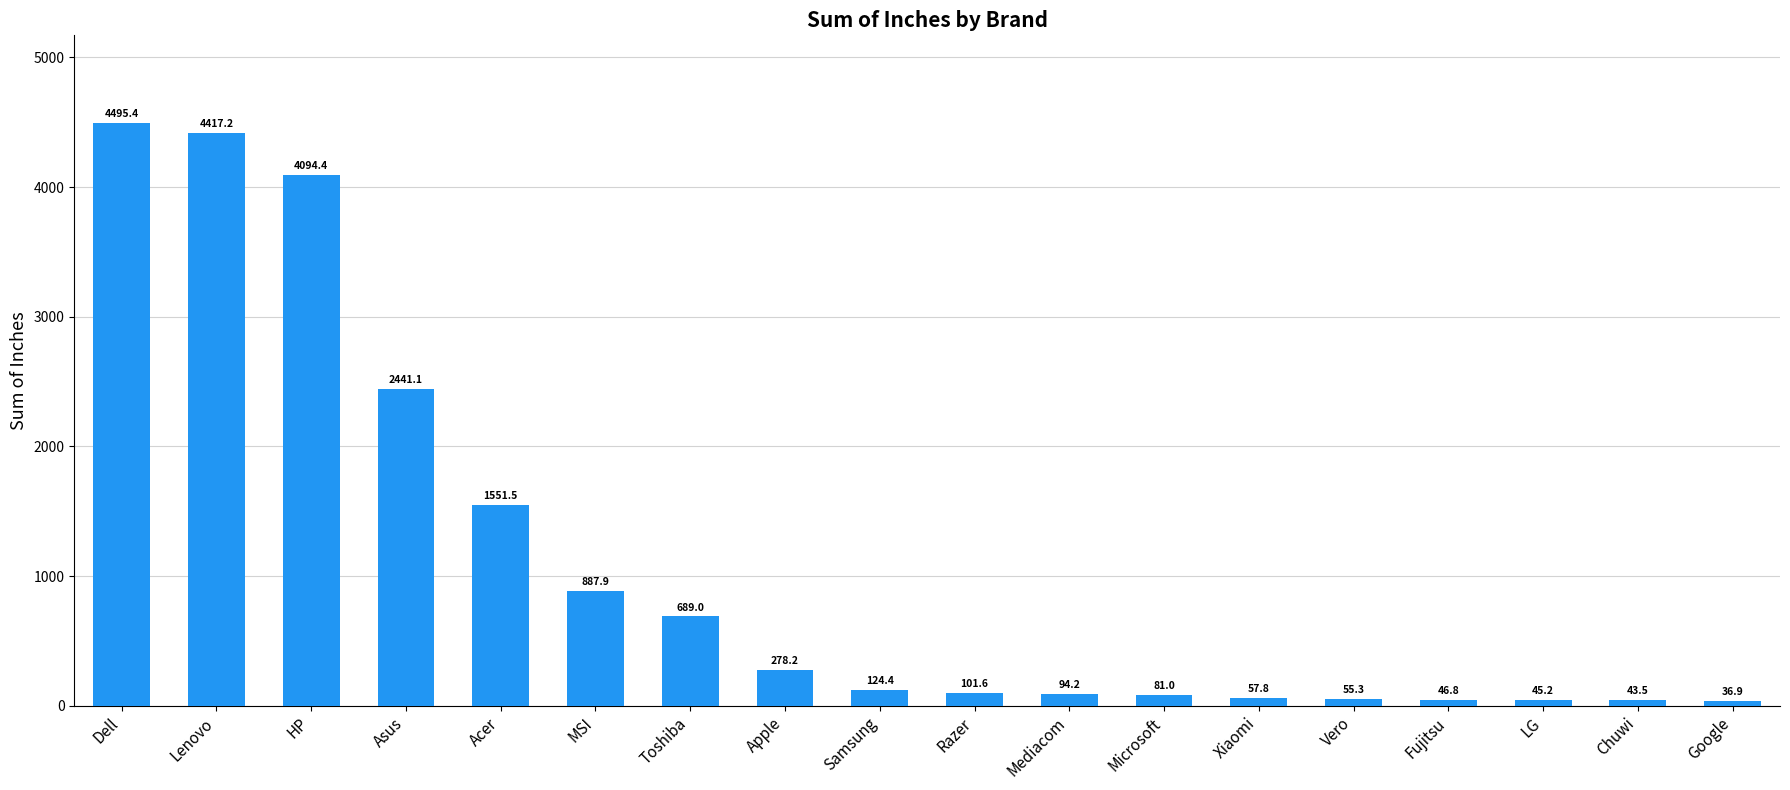

What is the change in value from MSI to Vero?

-832.6